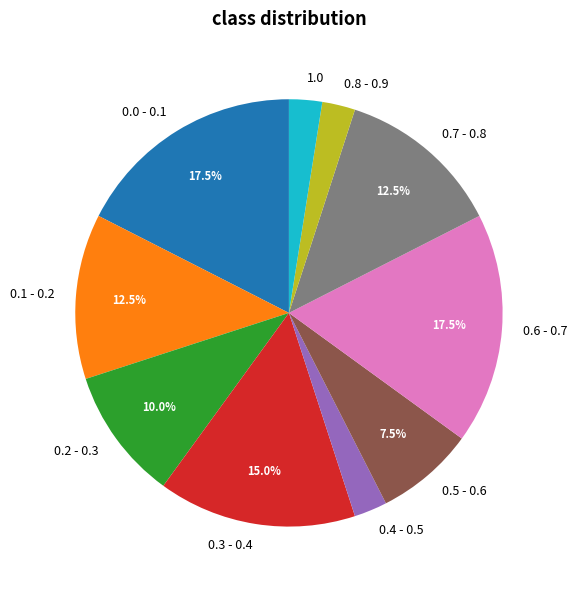

Does 0.0 - 0.1 represent more than half of the total?

No